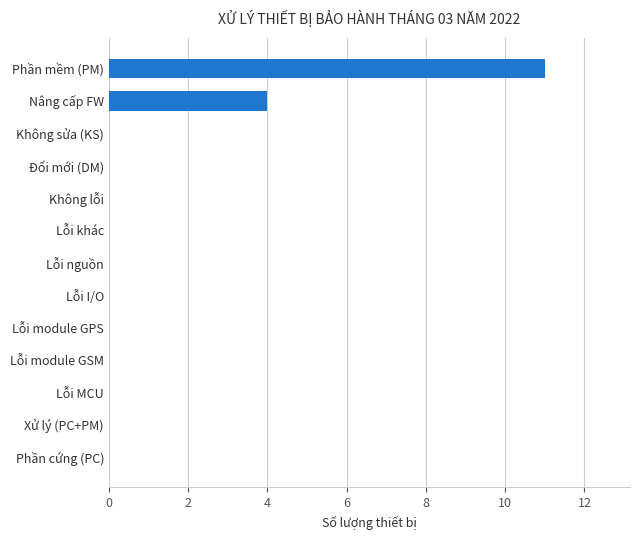

Reading top to bottom, what are all the values shown in this chart?

Phần mềm (PM)=11	Nâng cấp FW=4	Không sửa (KS)=0	Đổi mới (DM)=0	Không lỗi=0	Lỗi khác=0	Lỗi nguồn=0	Lỗi I/O=0	Lỗi module GPS=0	Lỗi module GSM=0	Lỗi MCU=0	Xử lý (PC+PM)=0	Phần cứng (PC)=0